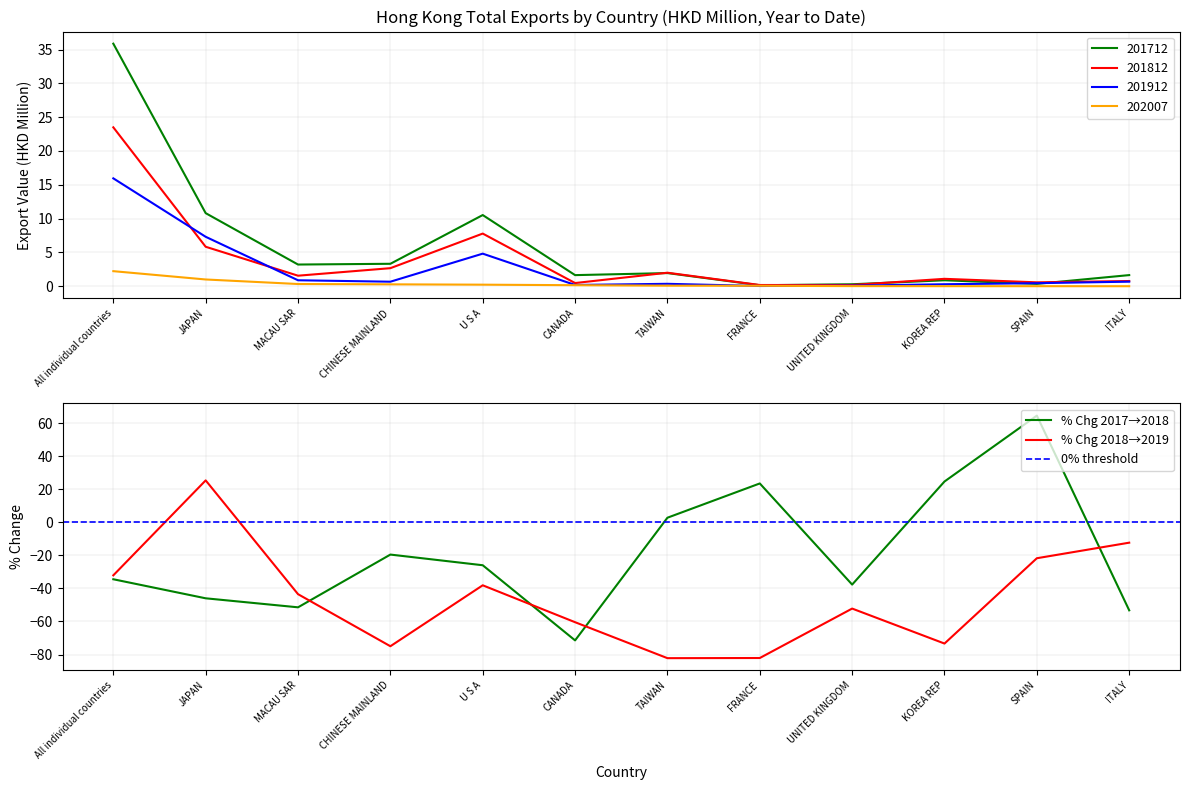

What is the difference between the maximum and minimum values in the 201712 series?

35.7